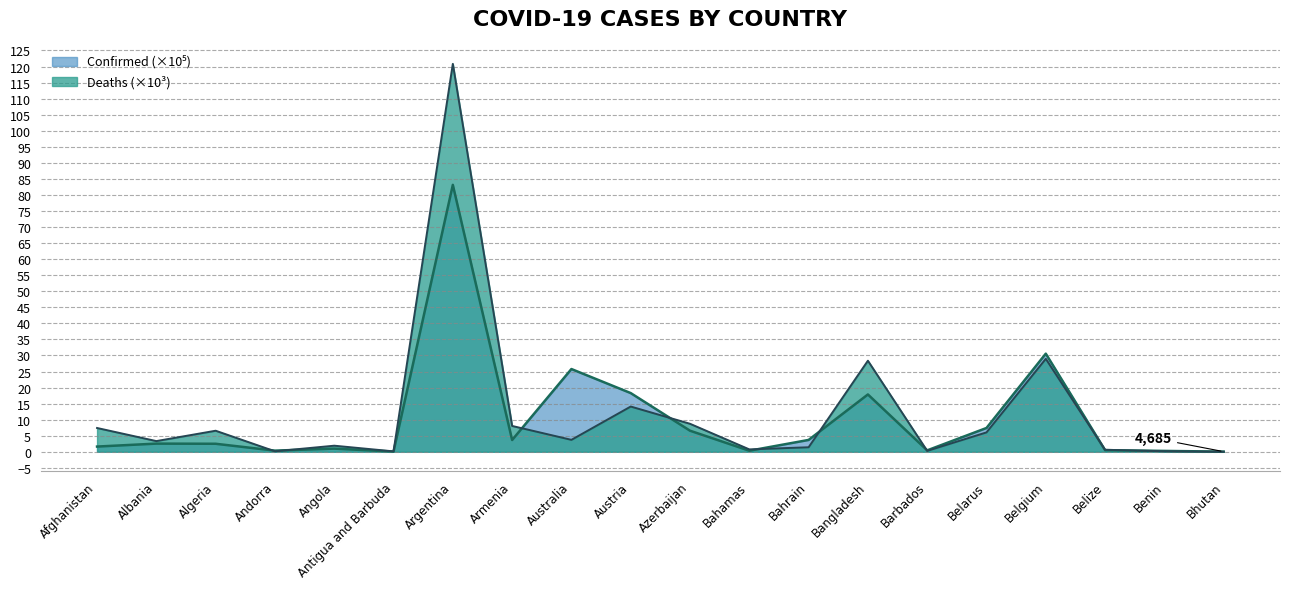

List the series in order of their overall mean, highest first.

Deaths, Confirmed